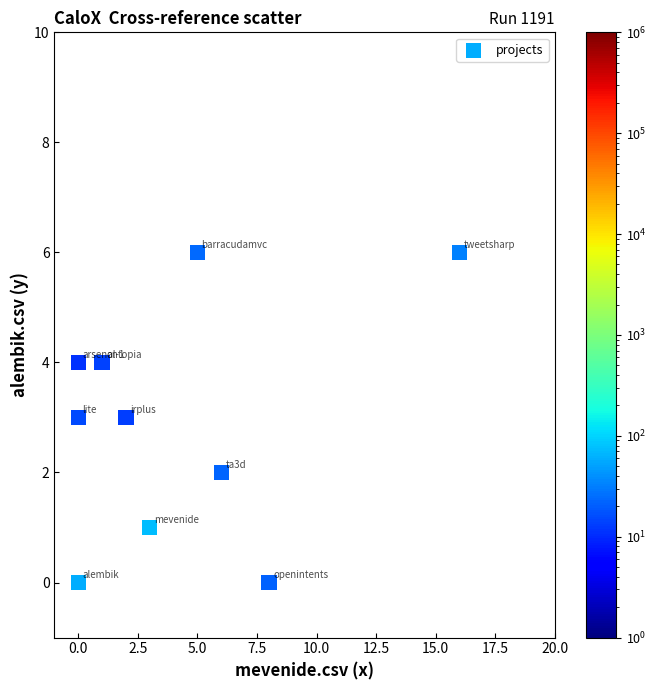

What is the range of Y values (max minus min)?

6